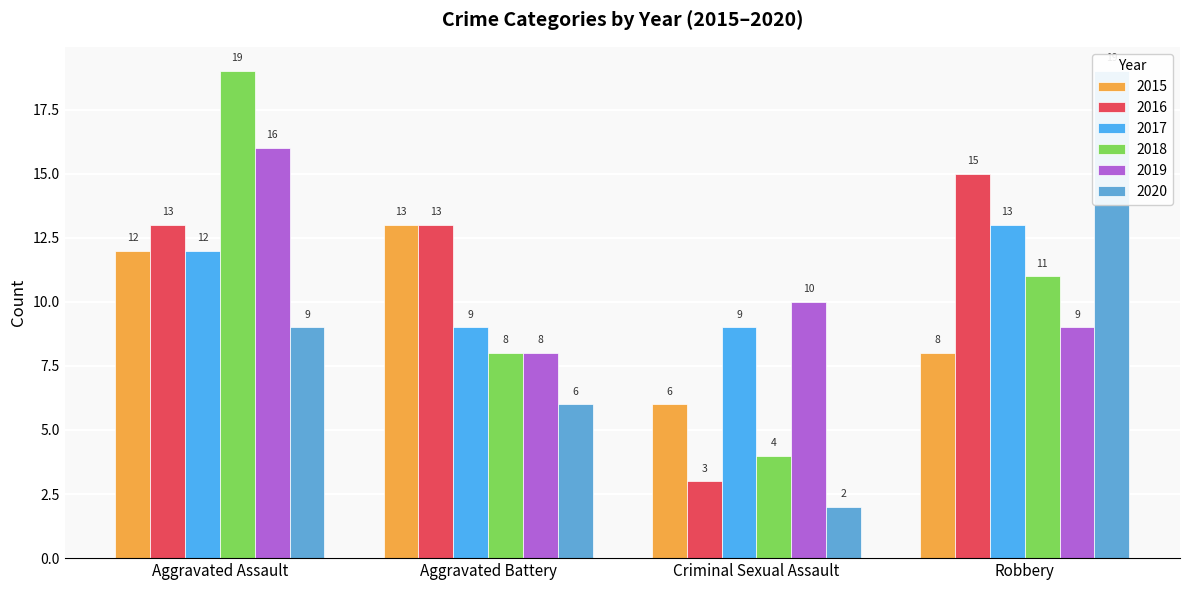

Which category has the lowest value across all series?

Criminal Sexual Assault